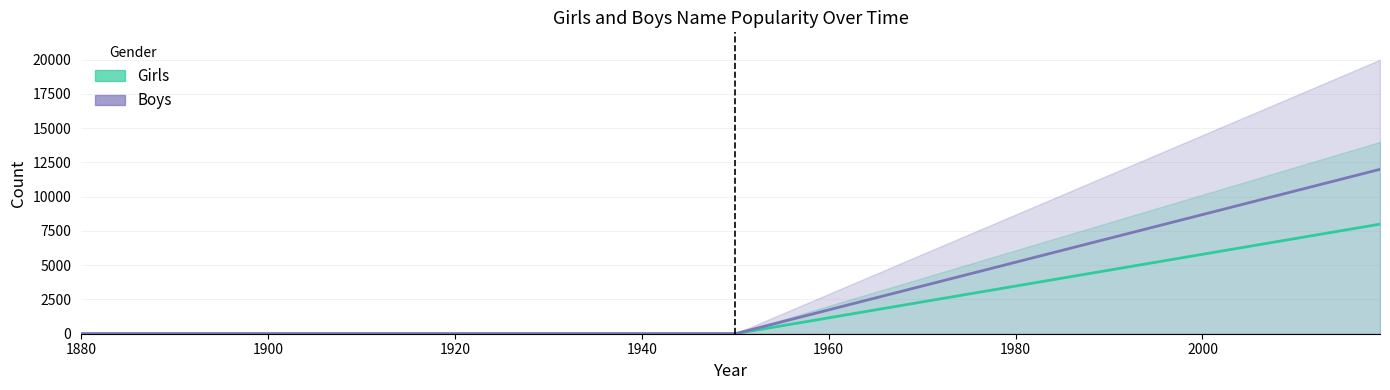

True or false: Boys_lower has more than 2 interior local peaks.

False